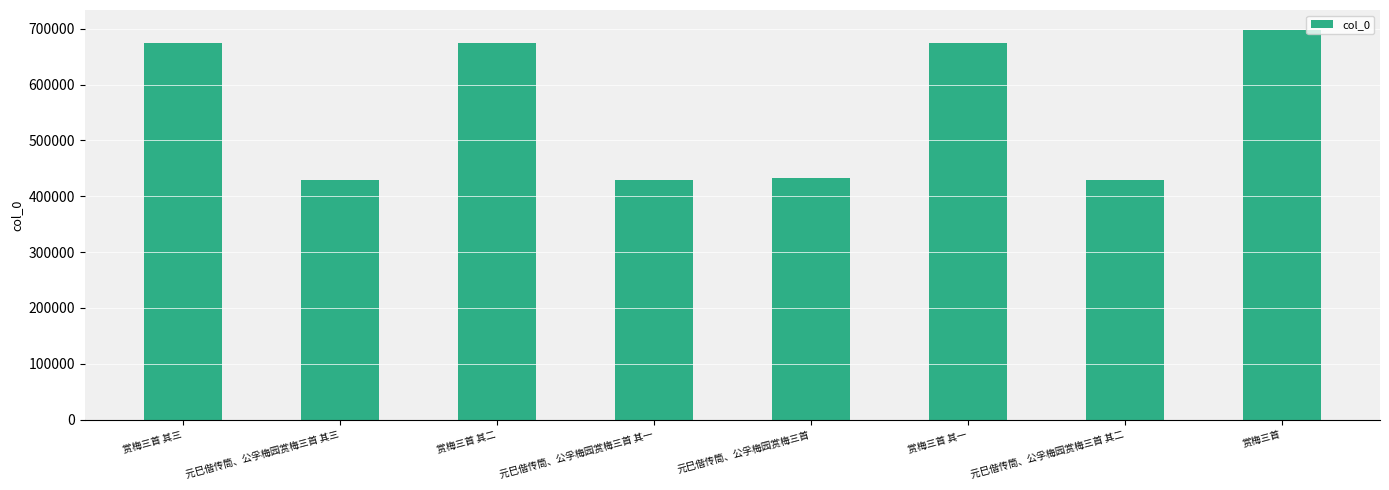

Read the value at 元巳偕传筒、公孚梅园赏梅三首 其三.

428802